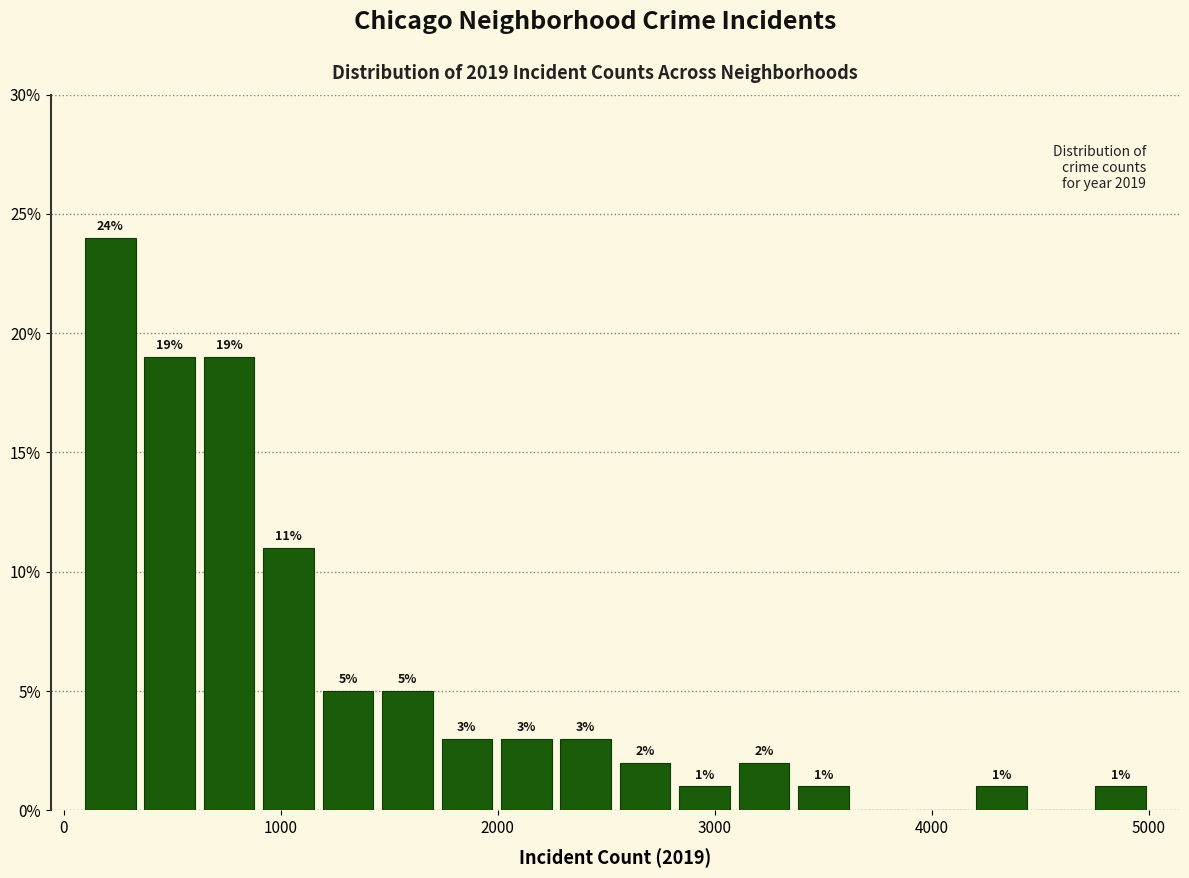

Read against the x-axis, roughly where is the centre of the tallest bar?

200